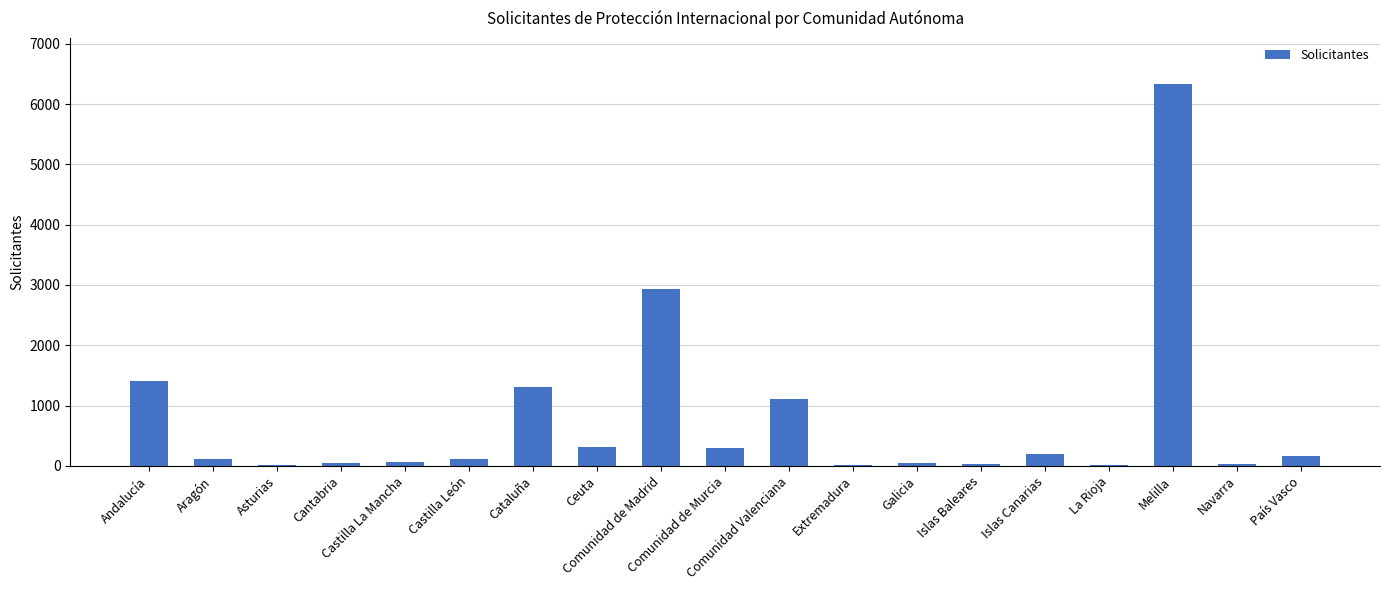

What is the sum of all values?

14560